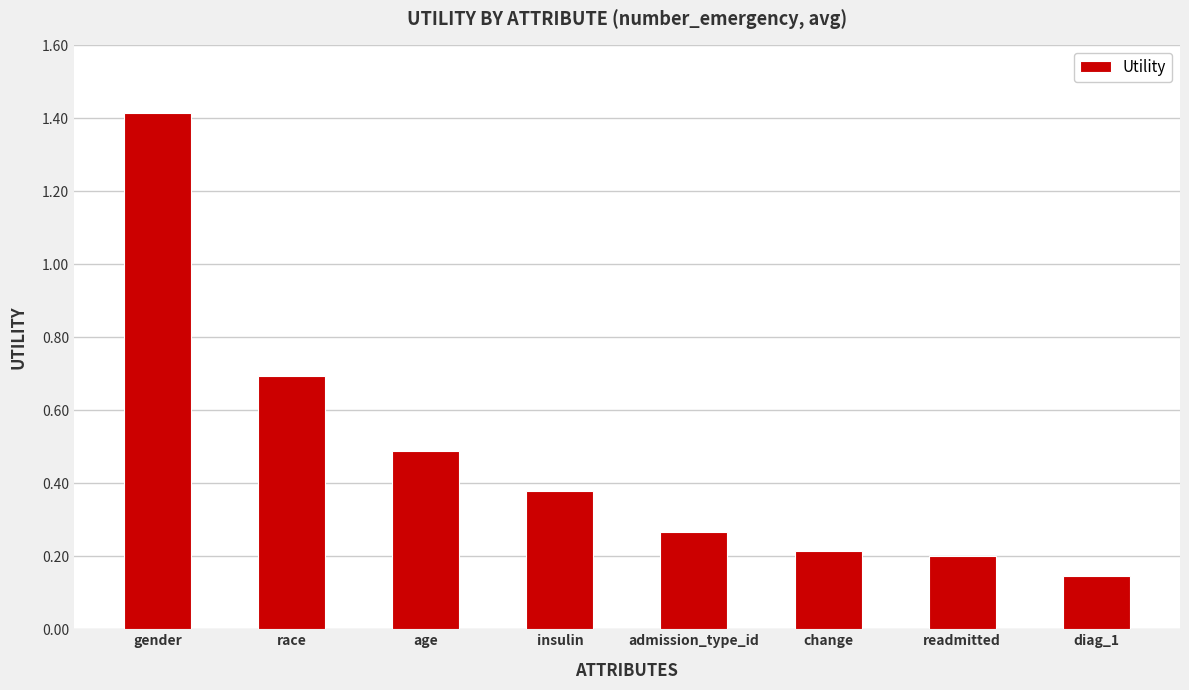

What is the change in value from readmitted to diag_1?

-0.1